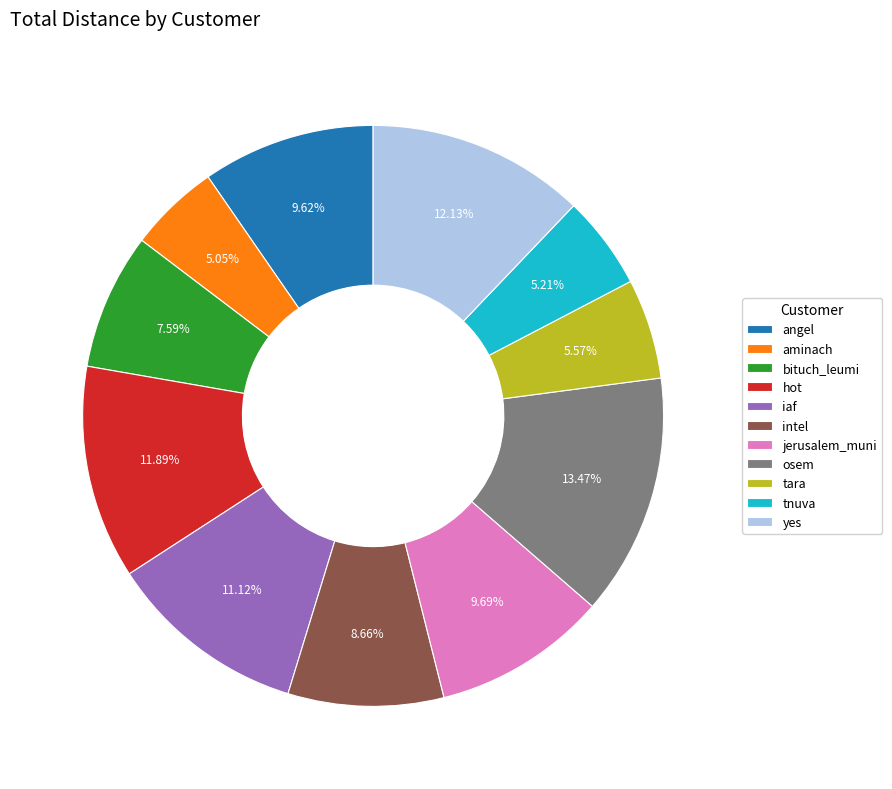

Is there any slice that represents more than half of the pie?

No